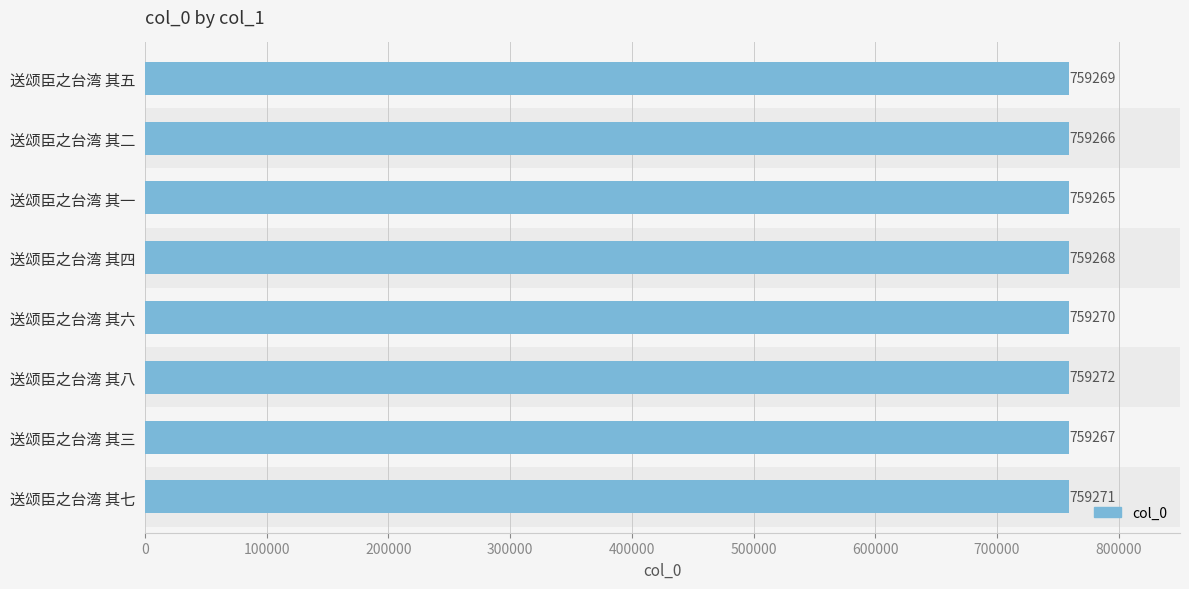

Count the number of data series in this chart.

1